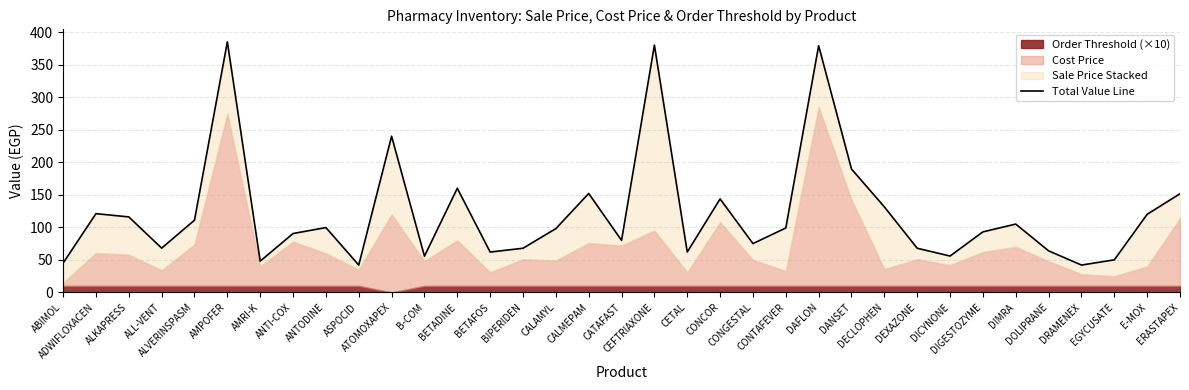

What is the label of the 4th point from the left?

ALL-VENT